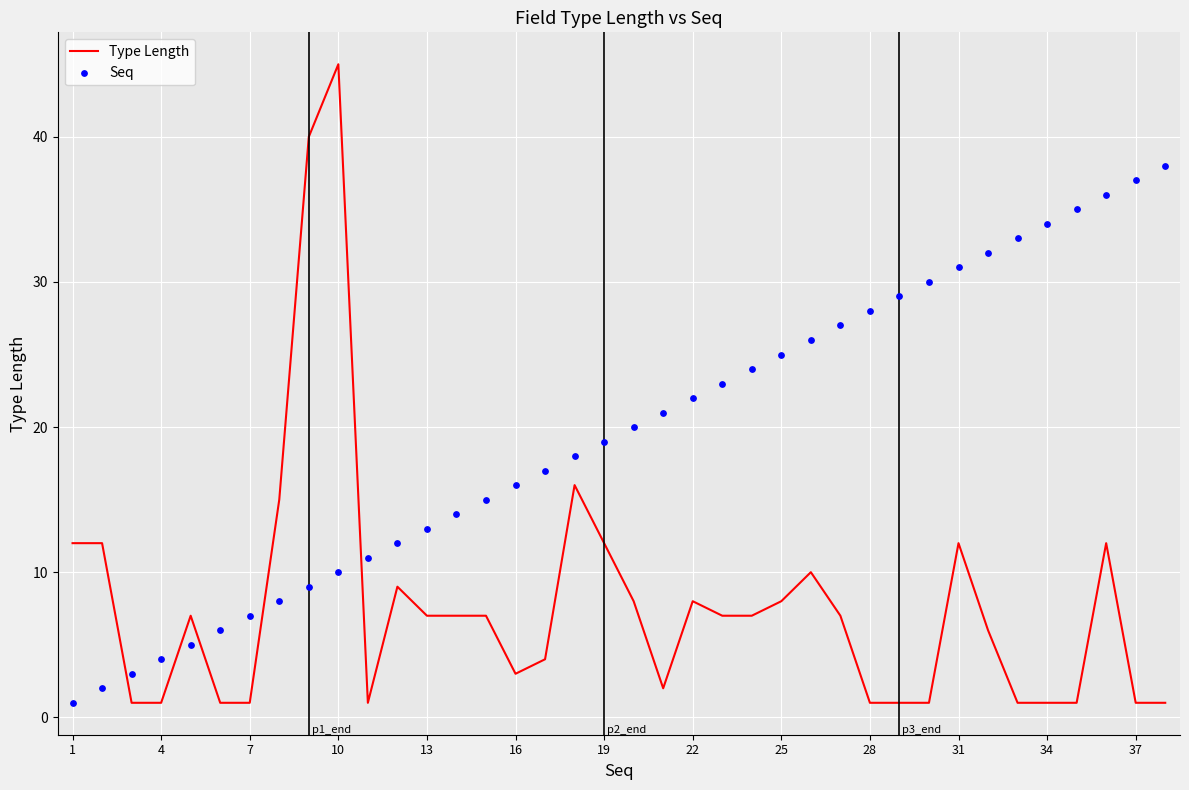

Which series contains the lowest Y value?

Type Length